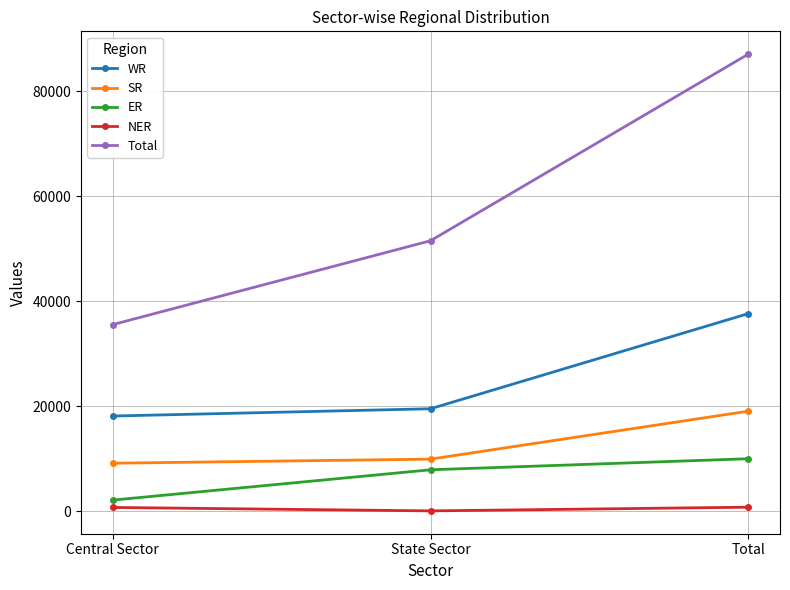

The WR series shows 18123 at Central Sector. True or false?

True